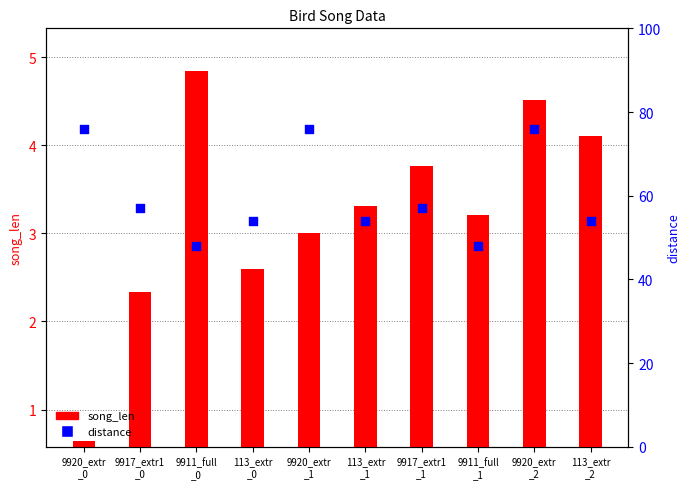

What is the total value across all series at 9920_extr
_2?

80.5